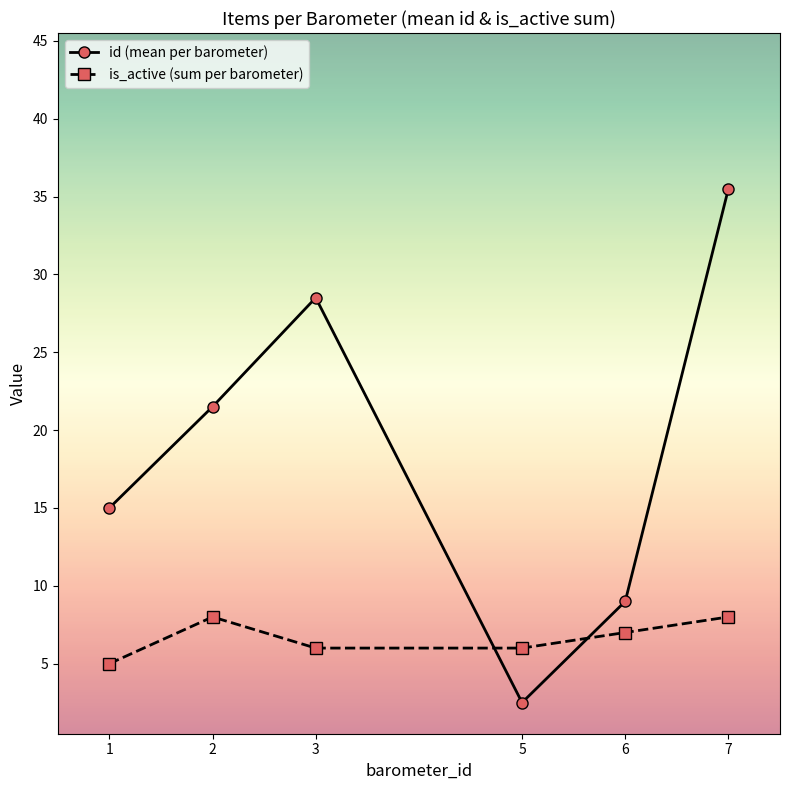

True or false: is_active (sum per barometer) has a value of 10.5 at 7.

False